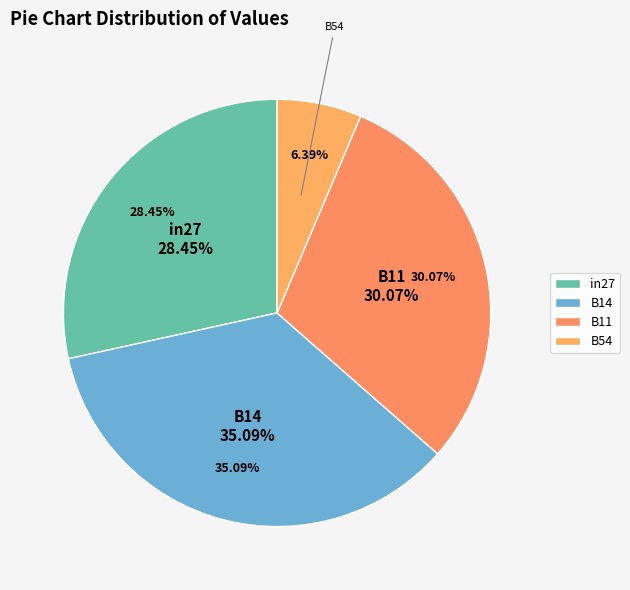

True or false: B14 accounts for 28% of the total.

False